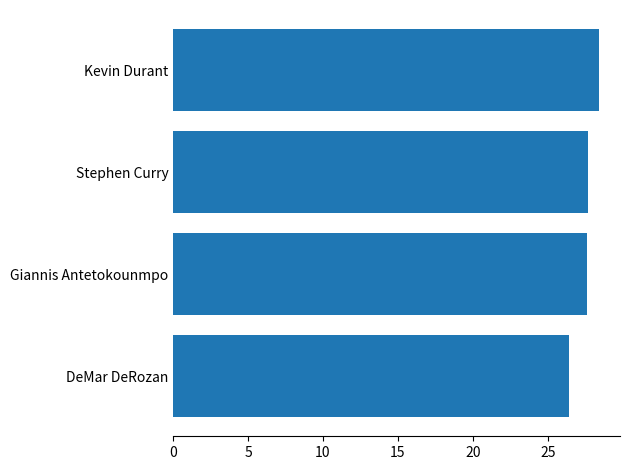

Which category has the lowest value across all series?

DeMar DeRozan